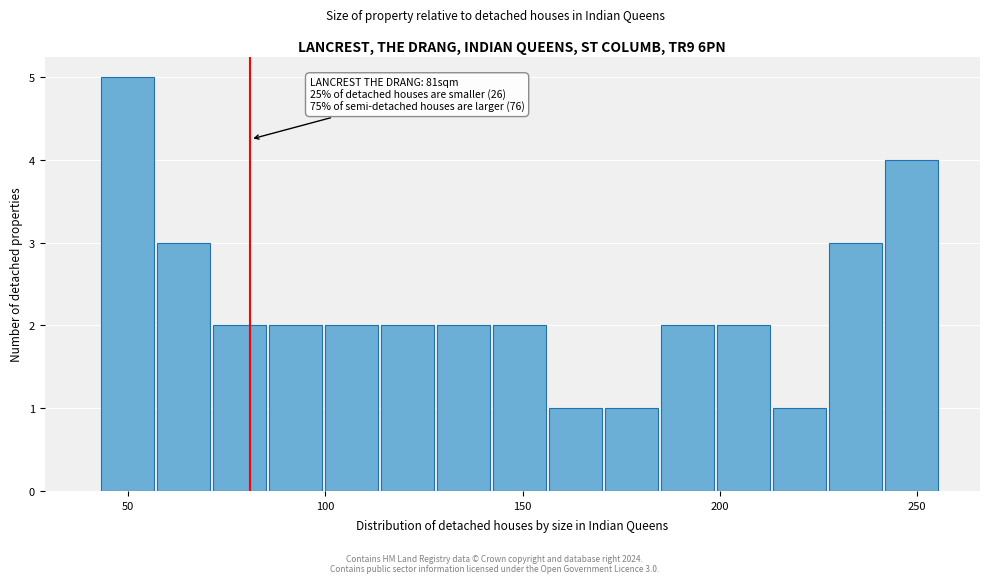

Read against the x-axis, roughly where is the centre of the tallest bar?

50